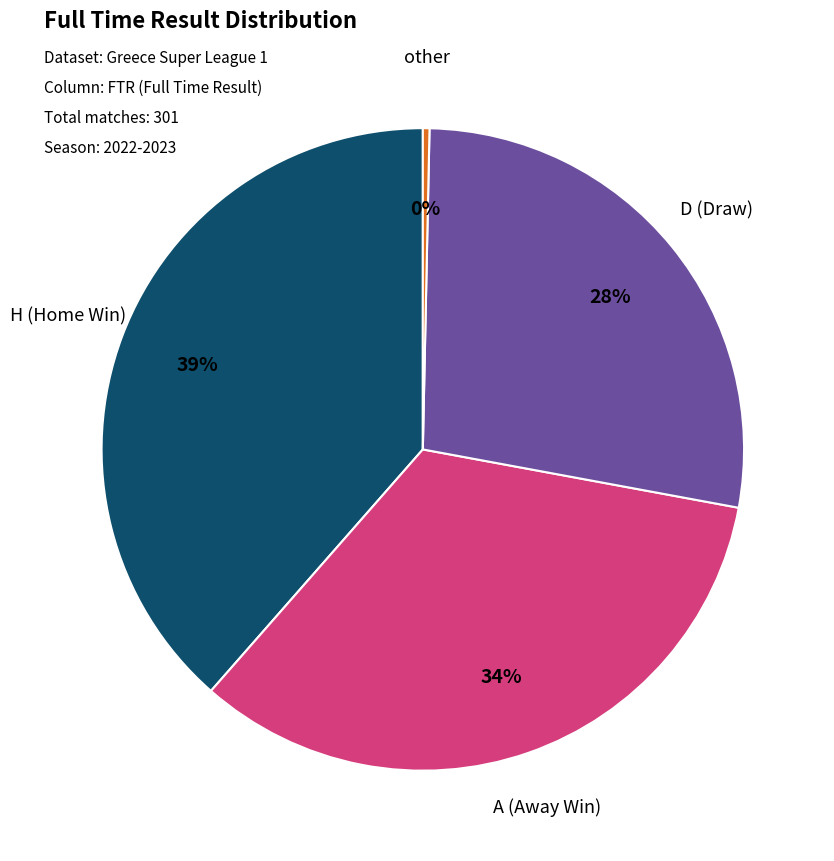

To the nearest percent, what is the average slice percentage?

25%